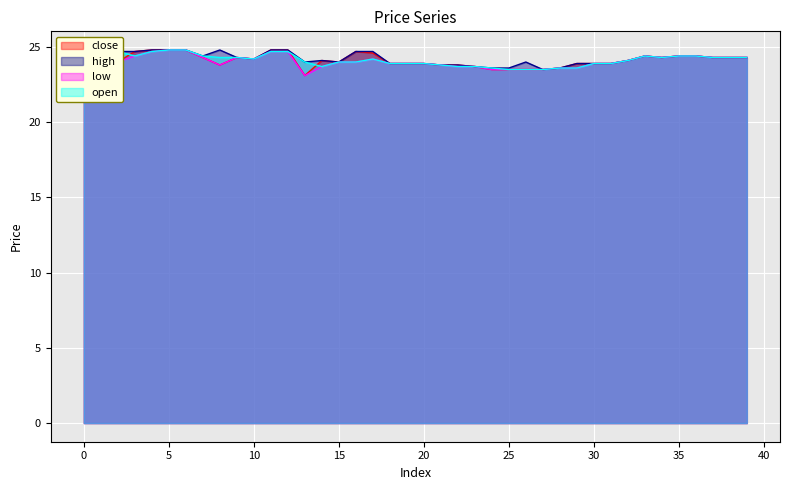

Which series has the widest spread of values?

close